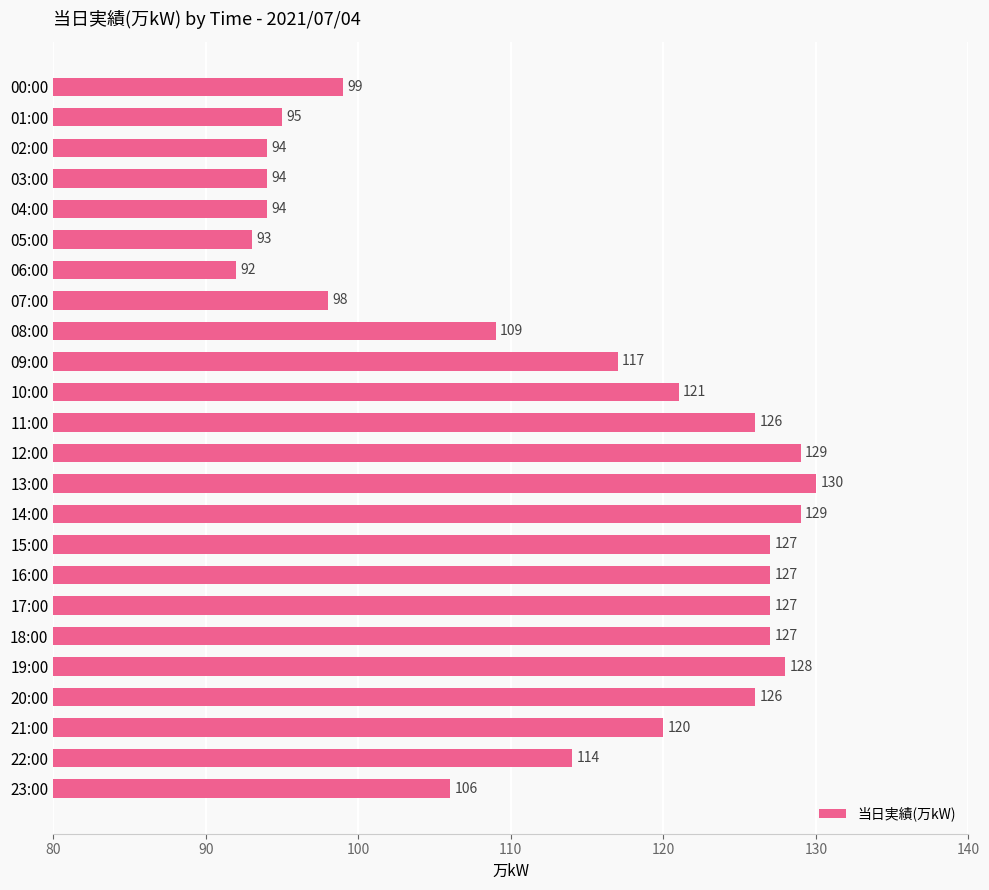

Reading top to bottom, list all the values displayed in this chart.

00:00=99	01:00=95	02:00=94	03:00=94	04:00=94	05:00=93	06:00=92	07:00=98	08:00=109	09:00=117	10:00=121	11:00=126	12:00=129	13:00=130	14:00=129	15:00=127	16:00=127	17:00=127	18:00=127	19:00=128	20:00=126	21:00=120	22:00=114	23:00=106